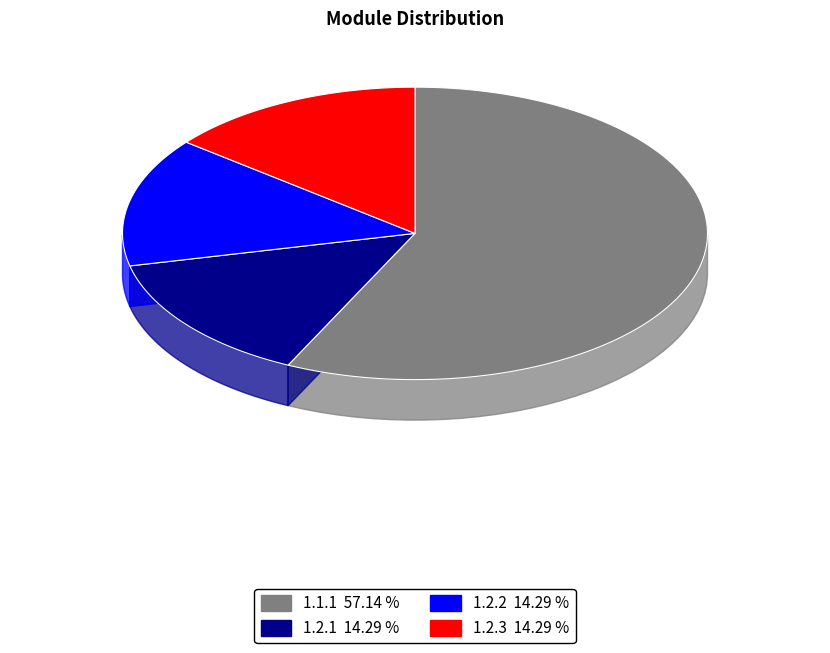

To the nearest percent, what portion does 1.1.1 represent?

57%